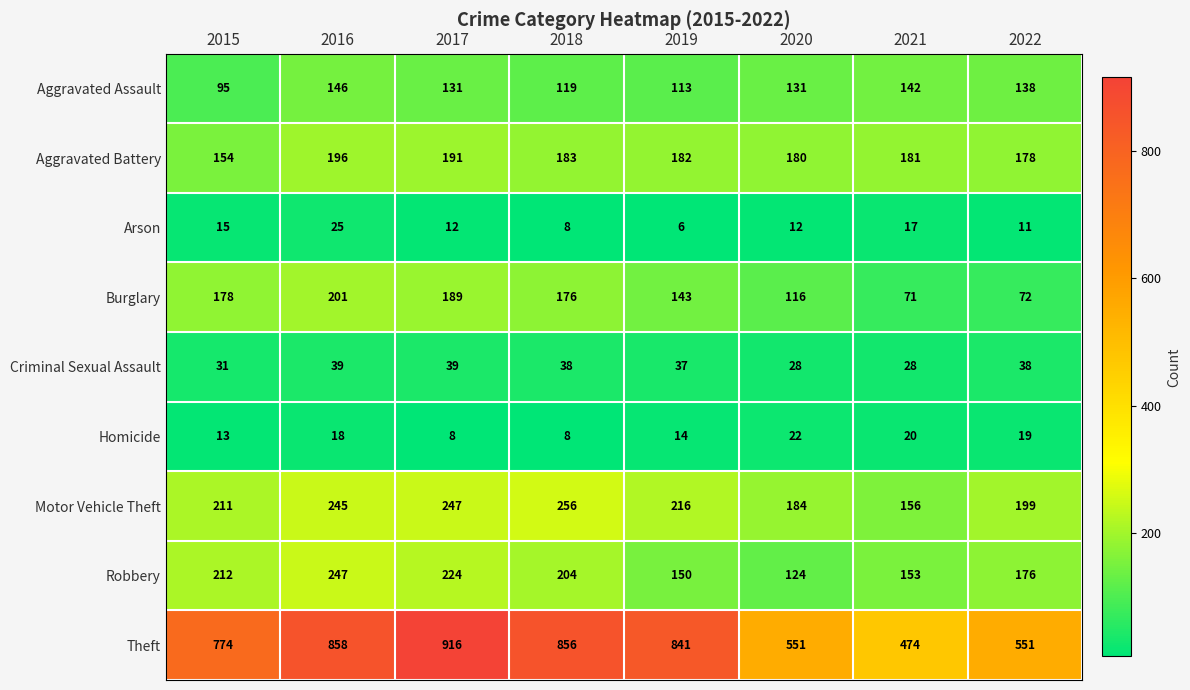

Which label corresponds to the smallest value in the chart?

2019